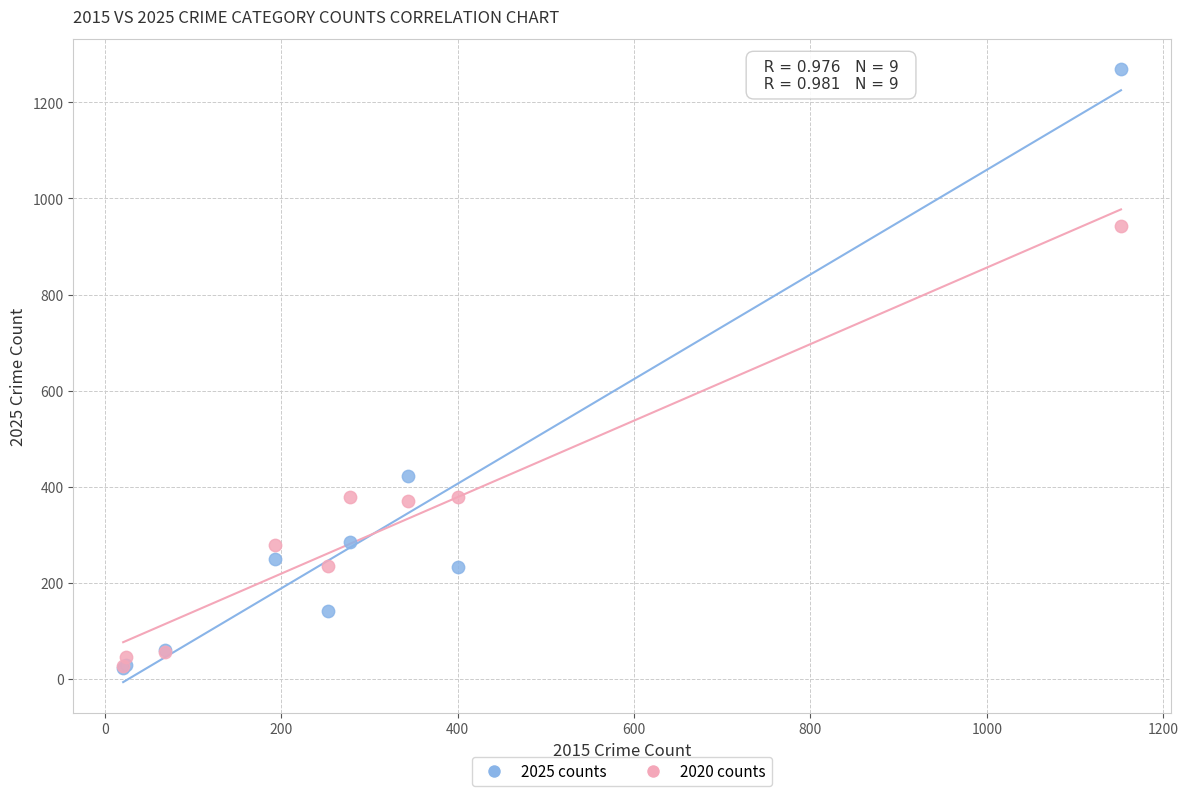

In the 2025 counts series, what Y value is closest to 645?

422